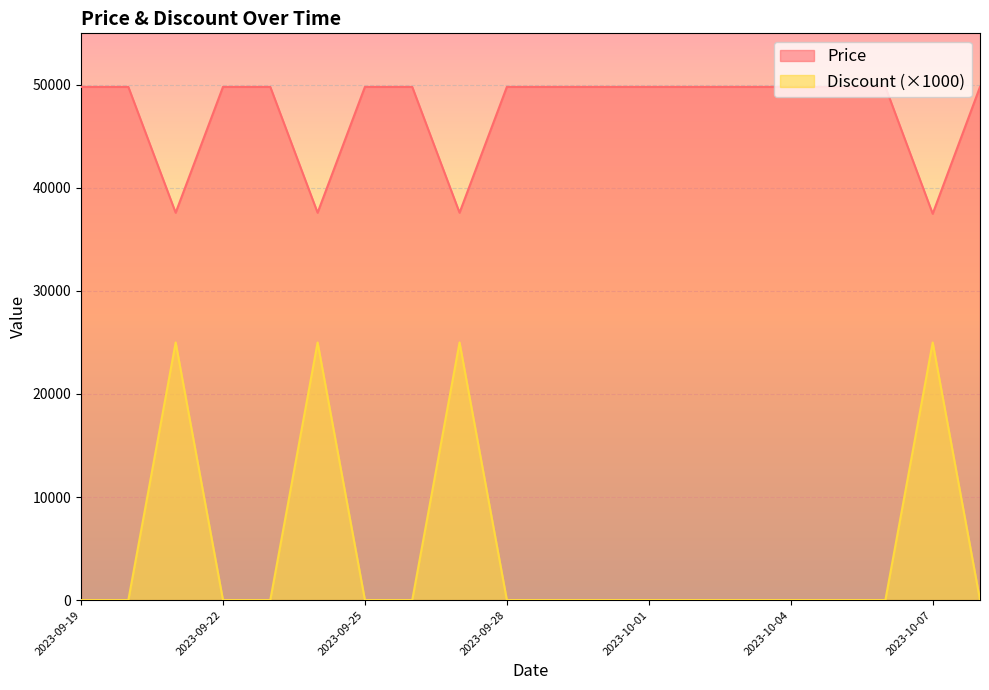

Where is the first local maximum for Discount?

2023-09-21